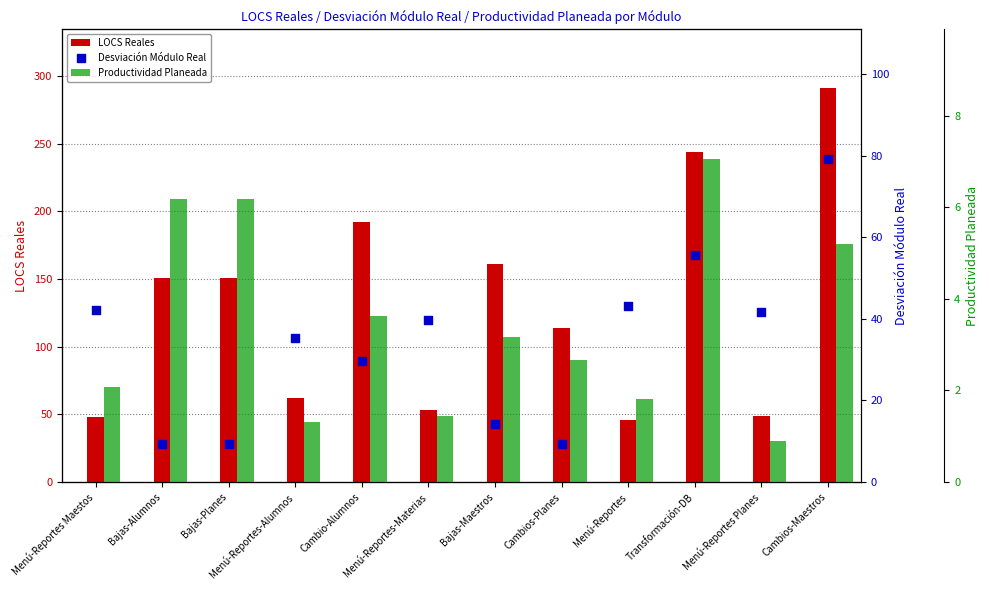

At how many categories does at least one series exceed 198?

2